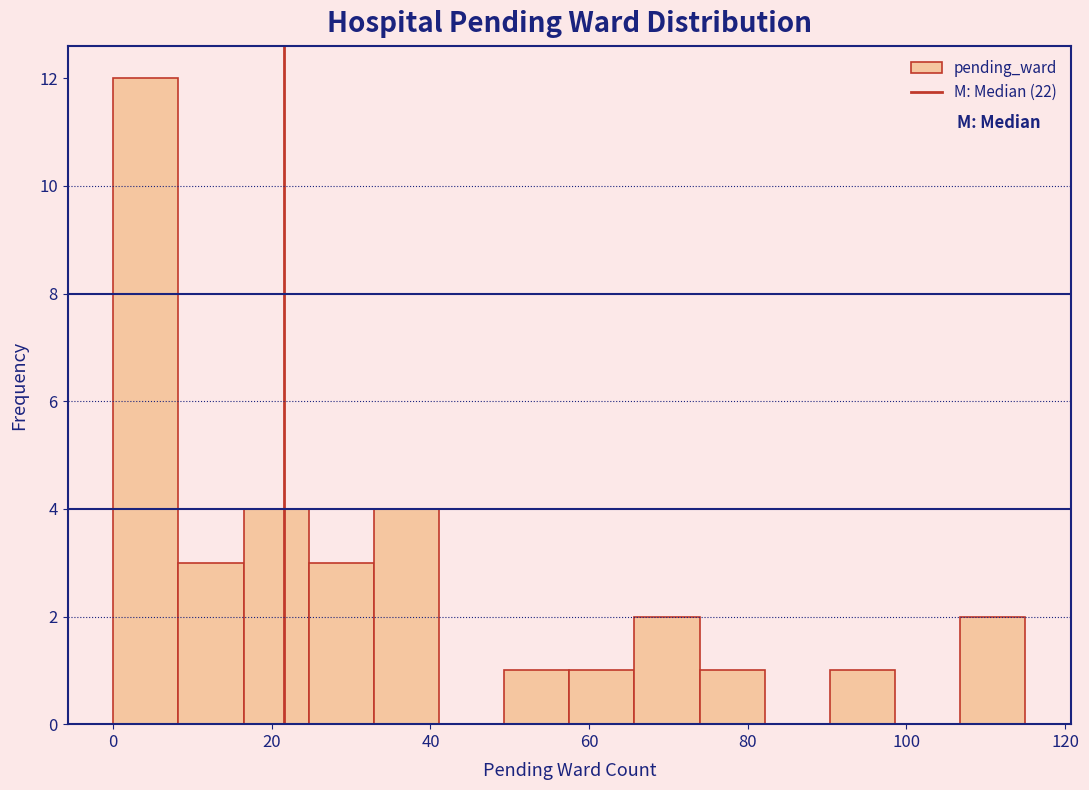

Which range on the x-axis has the tallest bar?

0 to 8